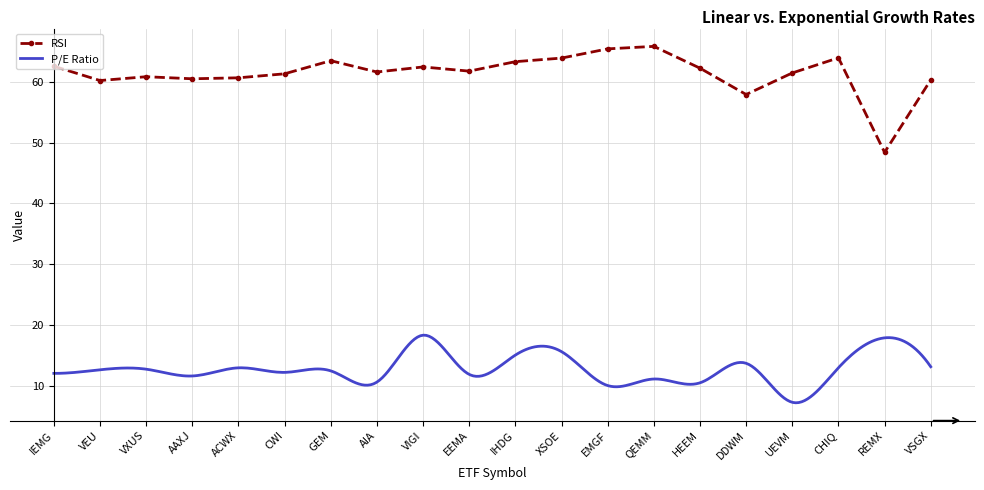

What is the approximate value at AIA?

61.7